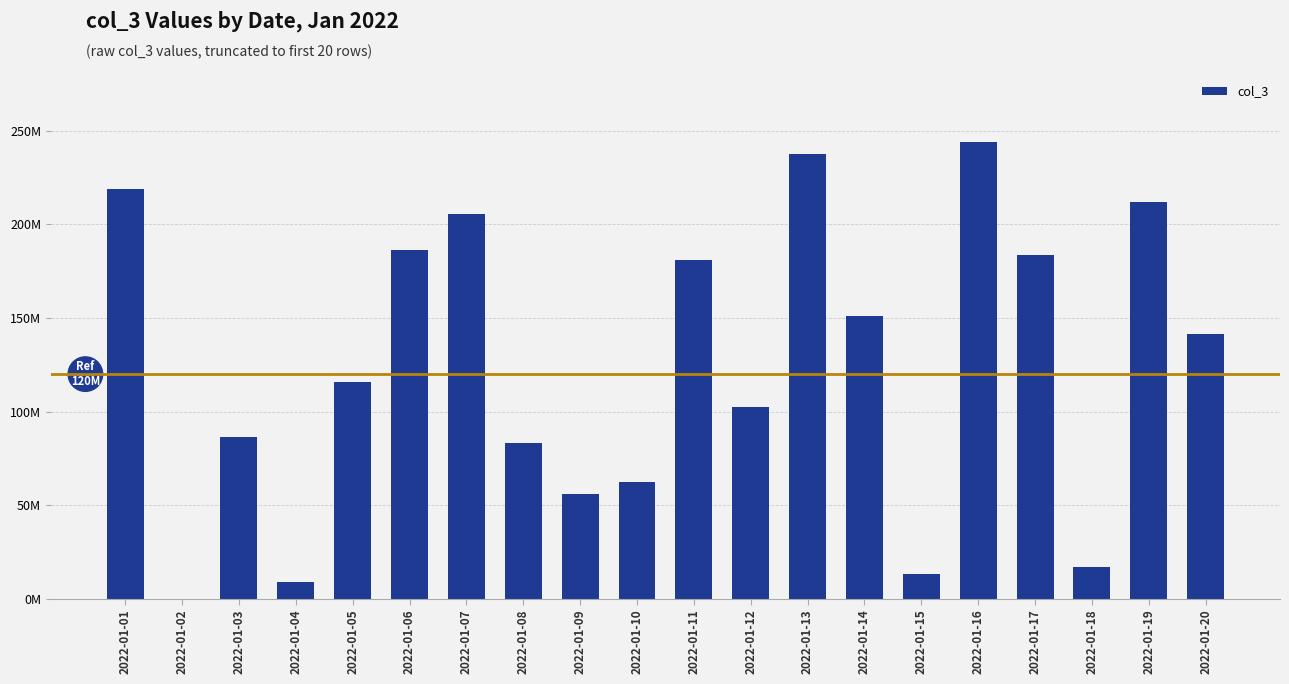

Is it true that the value at 2022-01-07 is 344488878?

False